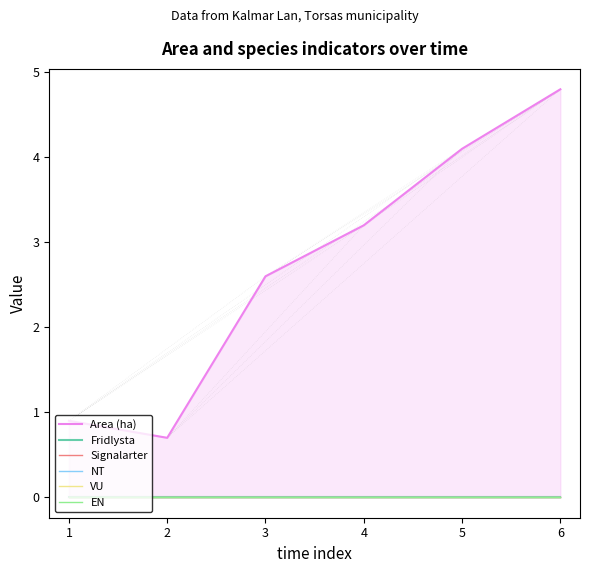

List the labels in order of Fridlysta value, largest first.

1, 2, 3, 4, 5, 6